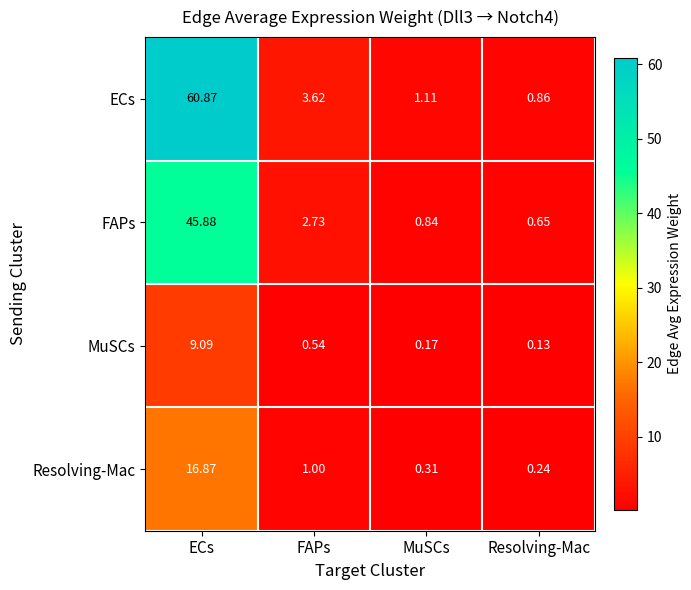

Which series has the widest spread of values?

ECs